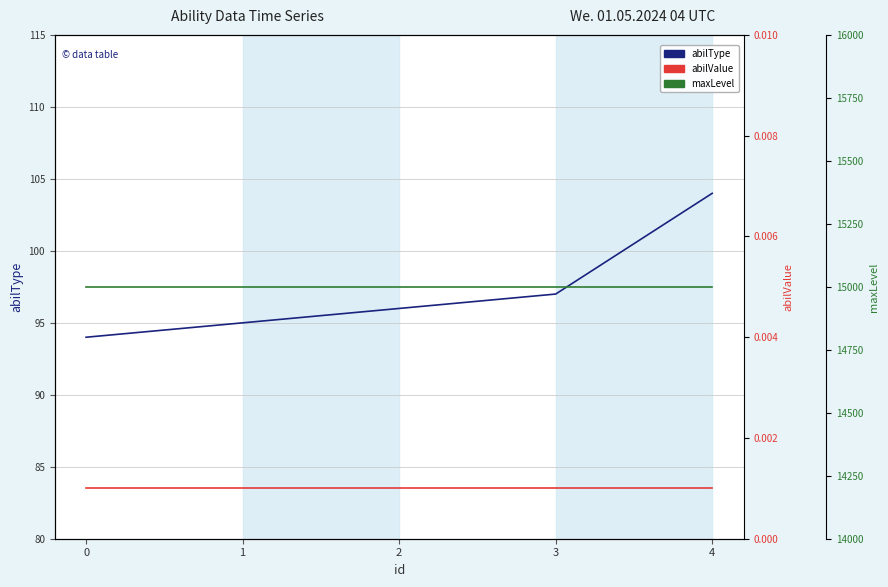

True or false: maxLevel and abilType cross at least once.

False